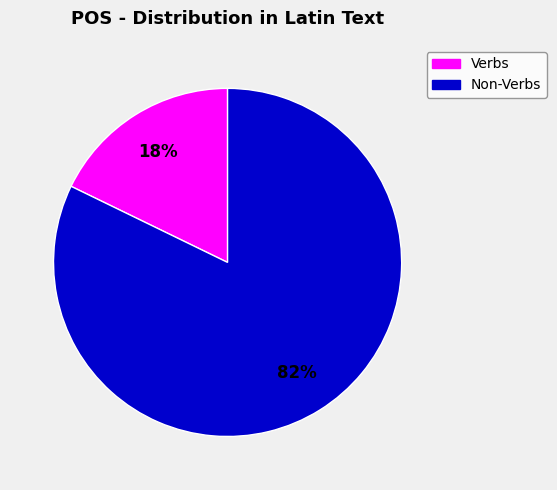

Does any single category account for the majority?

Yes